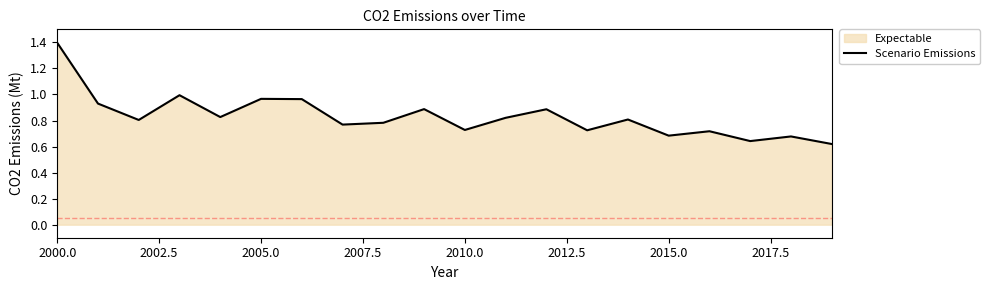

What is the greatest value displayed?

1.4